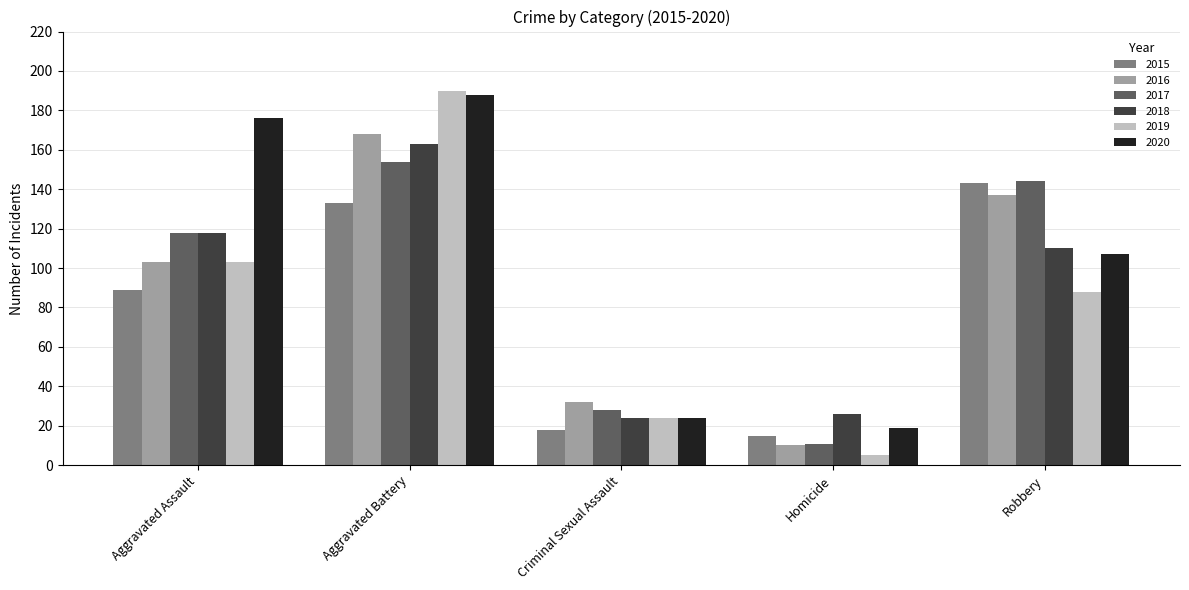

Reading left to right, list all the values displayed in this chart.

2015: Aggravated Assault=89	Aggravated Battery=133	Criminal Sexual Assault=18	Homicide=15	Robbery=143
2016: Aggravated Assault=103	Aggravated Battery=168	Criminal Sexual Assault=32	Homicide=10	Robbery=137
2017: Aggravated Assault=118	Aggravated Battery=154	Criminal Sexual Assault=28	Homicide=11	Robbery=144
2018: Aggravated Assault=118	Aggravated Battery=163	Criminal Sexual Assault=24	Homicide=26	Robbery=110
2019: Aggravated Assault=103	Aggravated Battery=190	Criminal Sexual Assault=24	Homicide=5	Robbery=88
2020: Aggravated Assault=176	Aggravated Battery=188	Criminal Sexual Assault=24	Homicide=19	Robbery=107